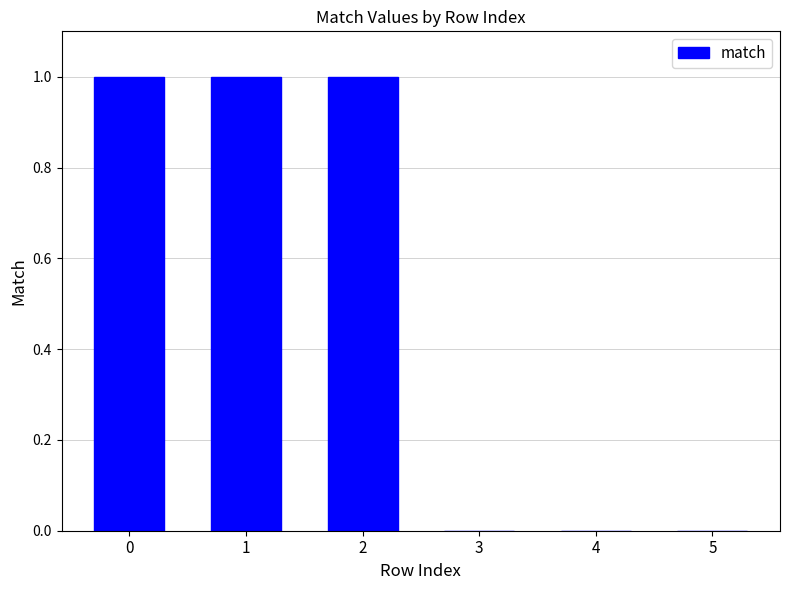

What is the sum of all values?

3